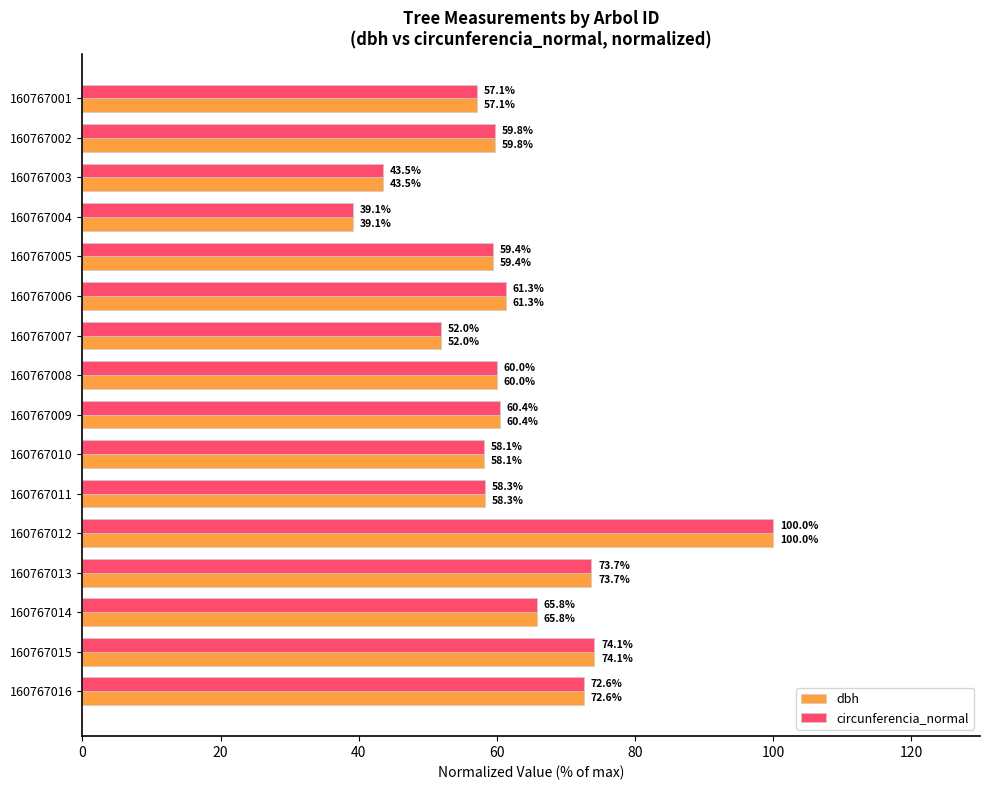

What is the lowest value of the dbh series?

39.1